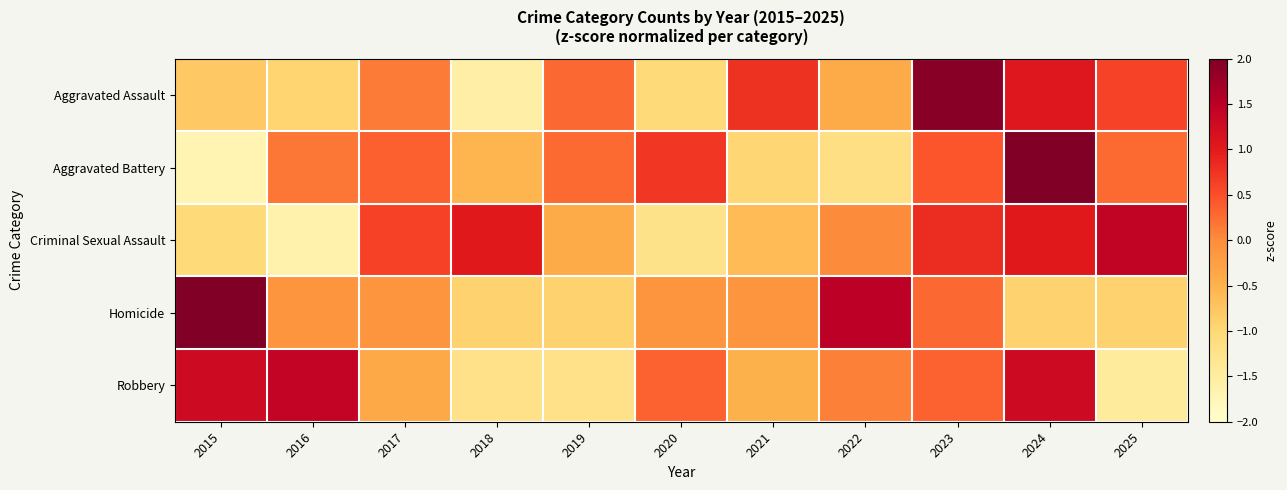

At how many categories does at least one series exceed 1?

7